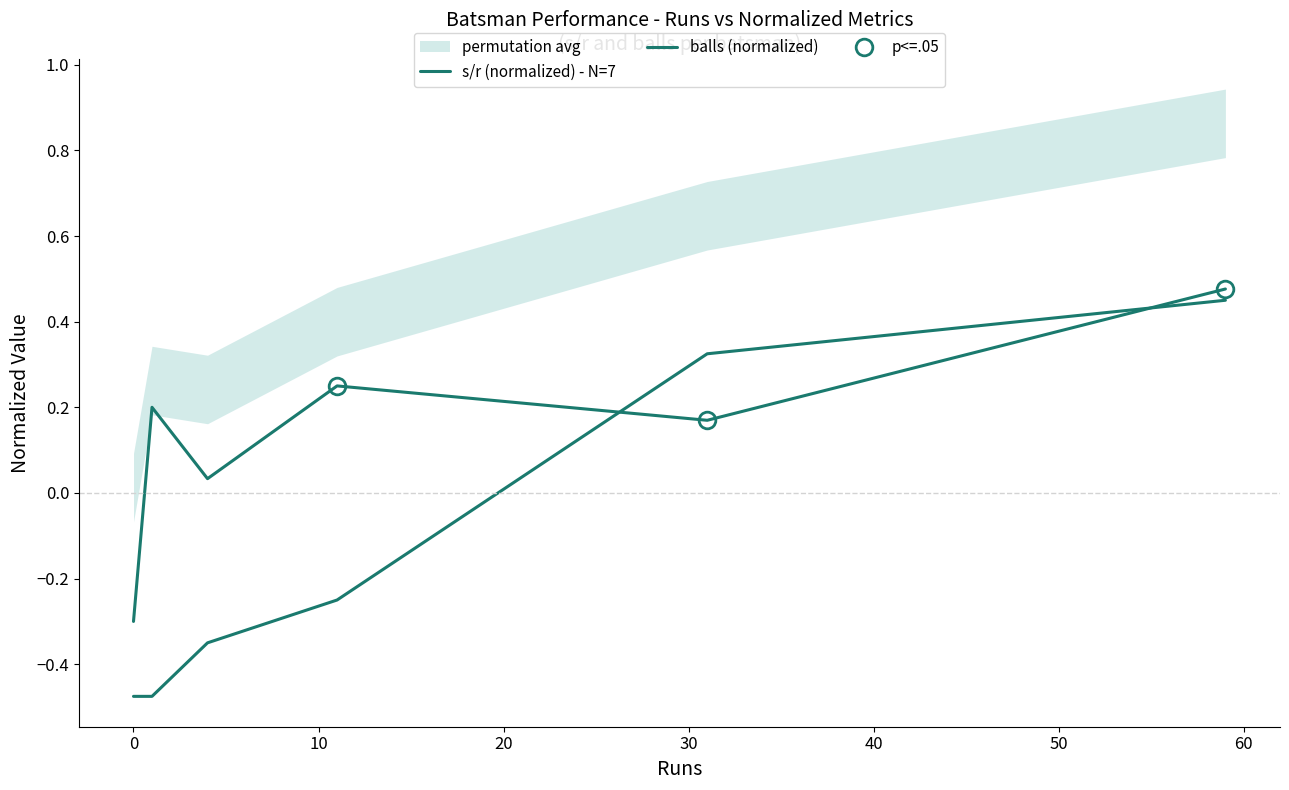

How many intersections are there between s/r (normalized) - N=7 and balls (normalized)?

2